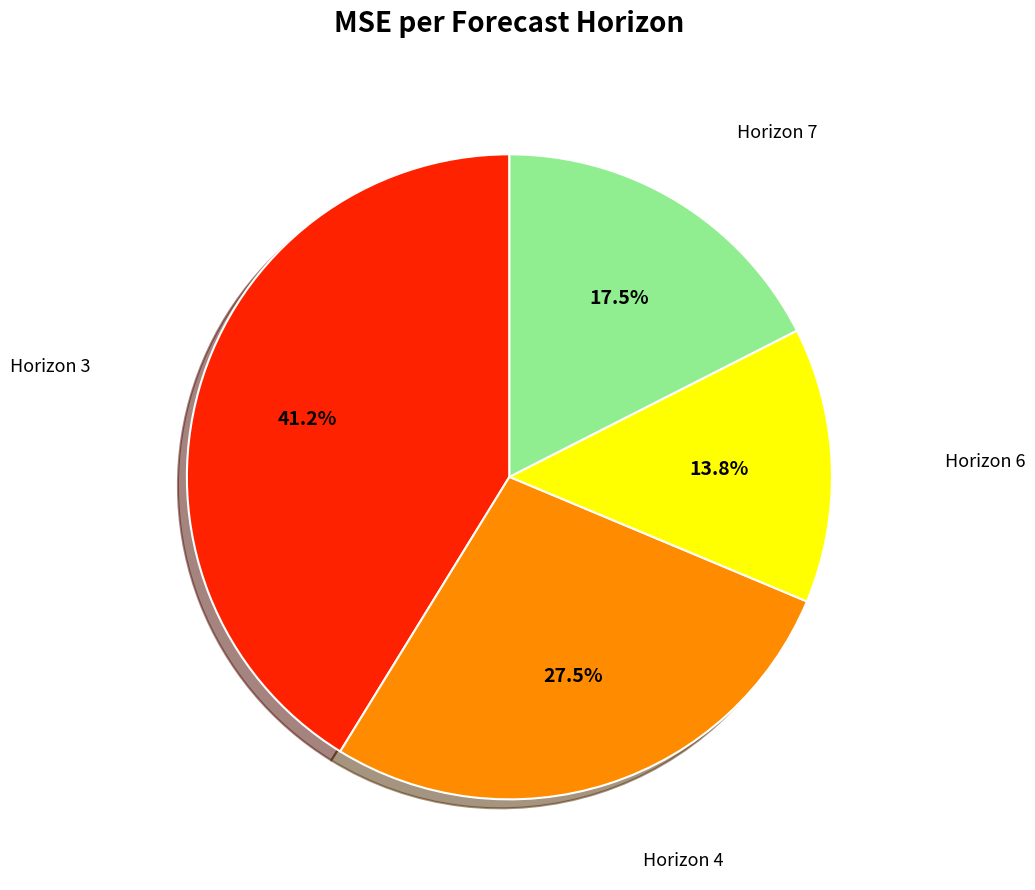

Is there any slice that represents more than half of the pie?

No